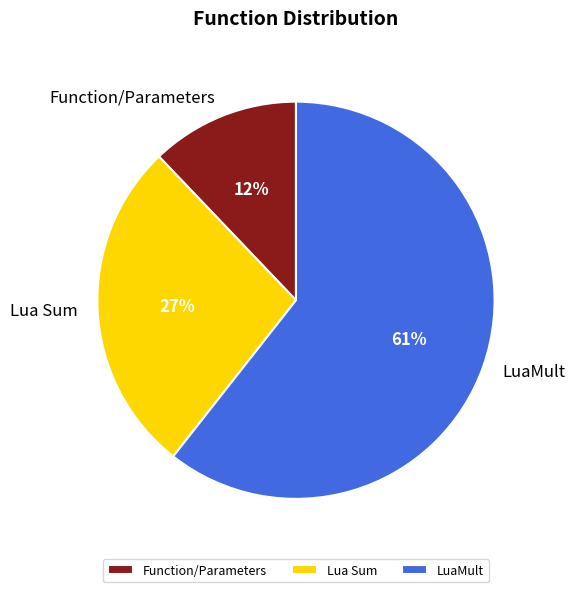

Combined, do LuaMult and Lua Sum account for over 50%?

Yes